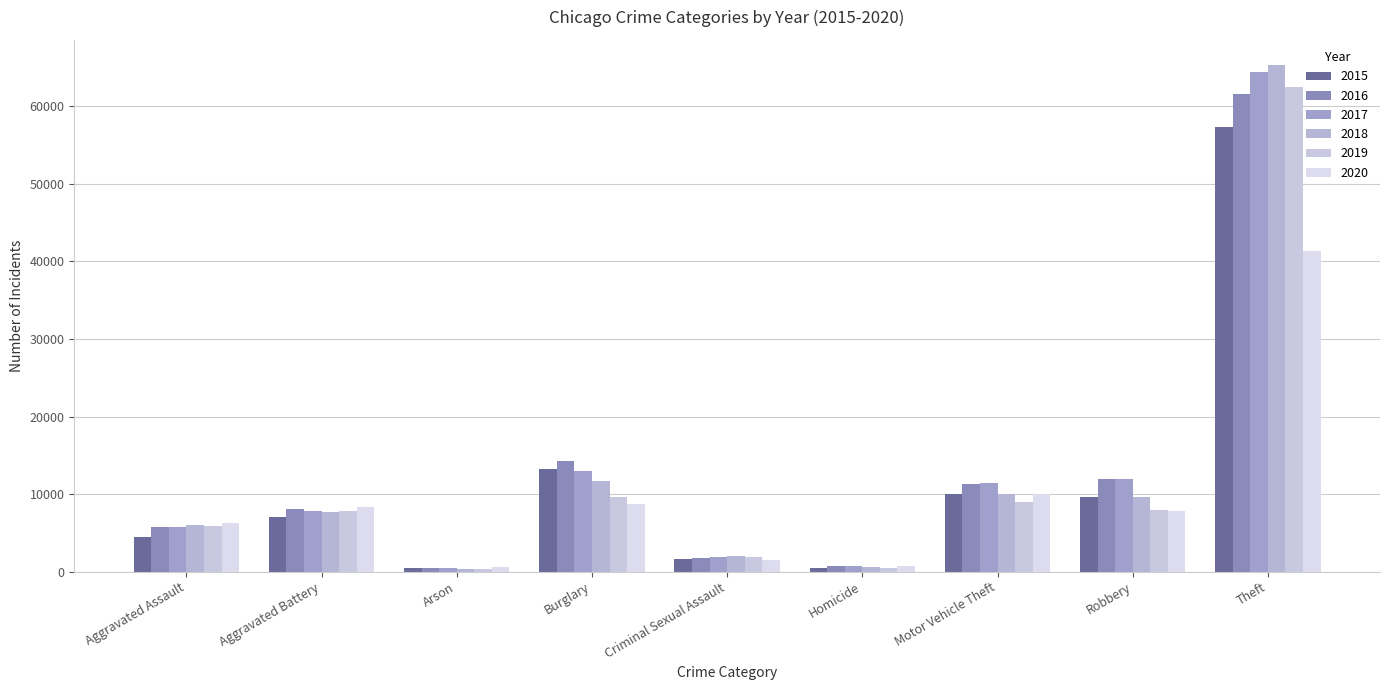

How many bars are there in each group?

6